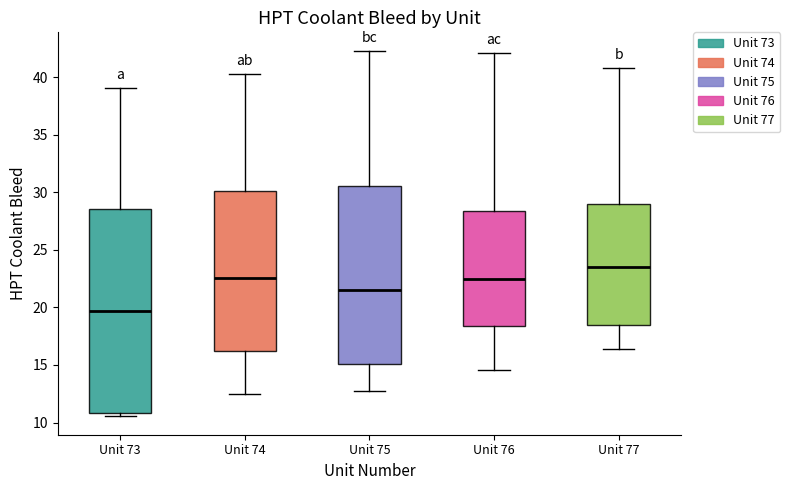

Where is the lower edge of the box for Unit 77 on the y-axis? The values are not printed on the chart, so give them approximately, as read against the axis.

18.5